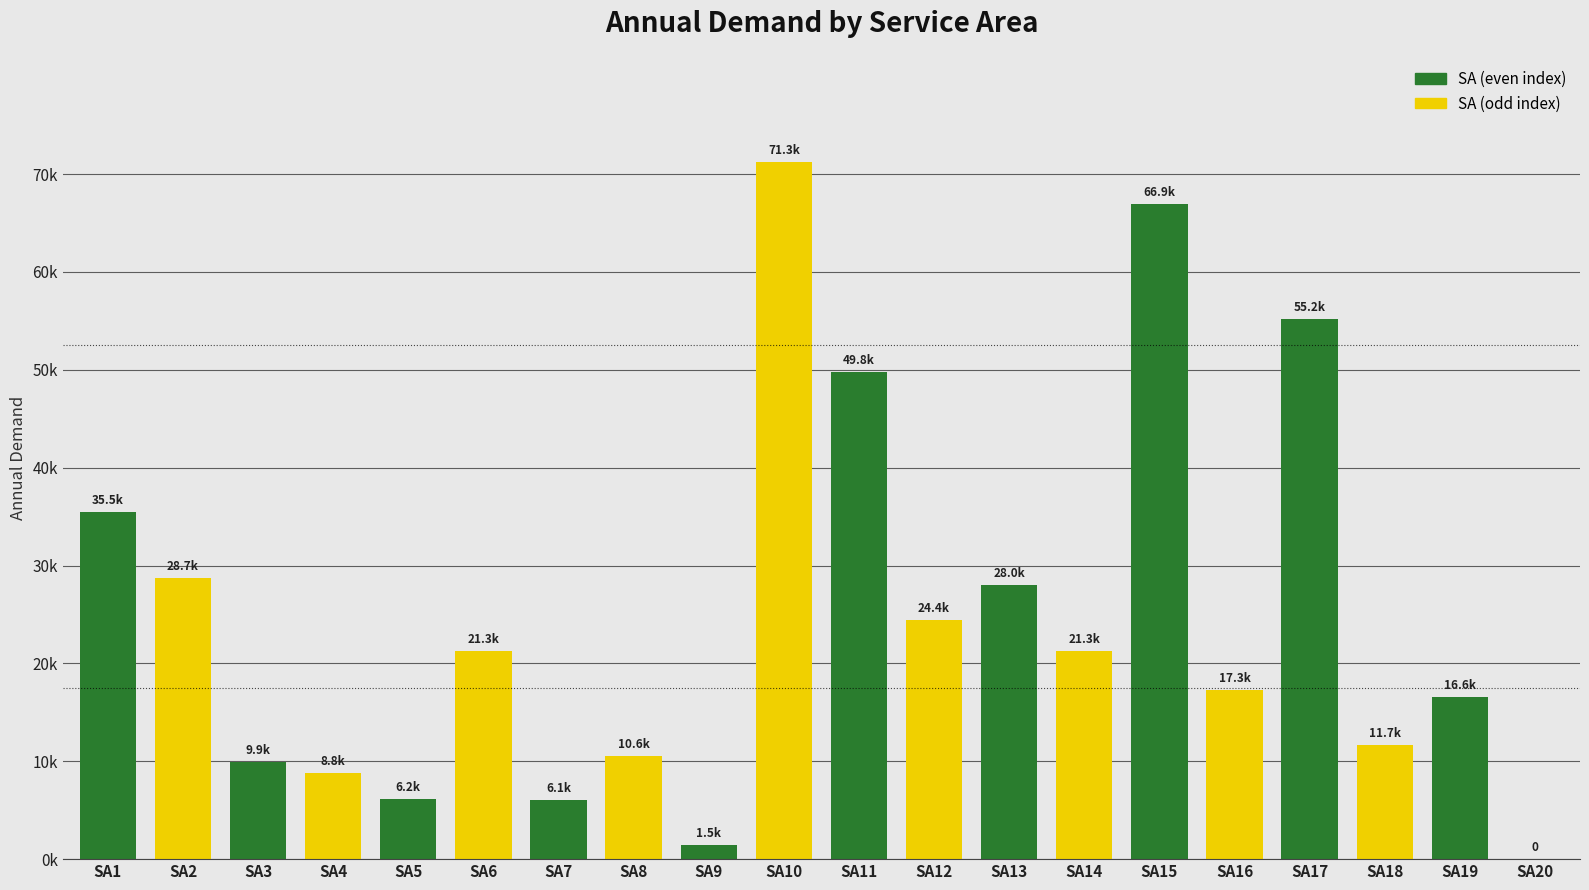

The value at SA13 is 28000.1. True or false?

True